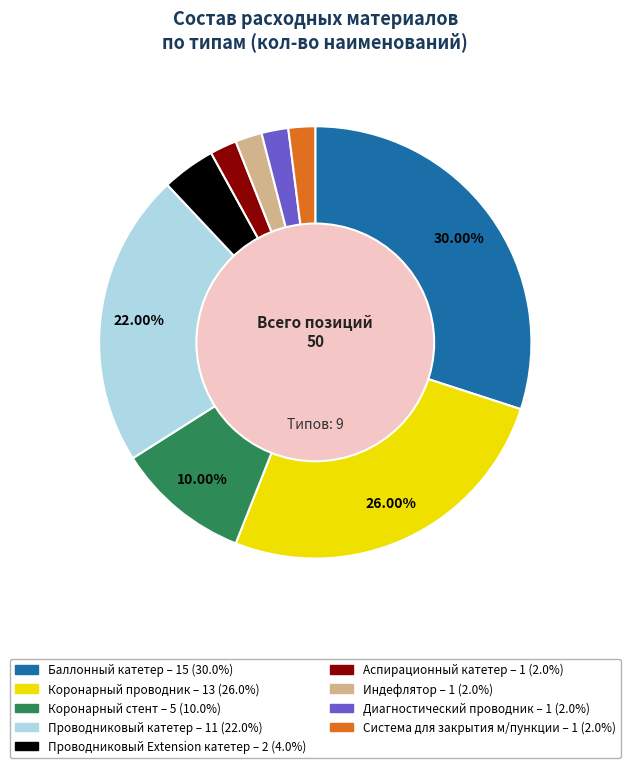

The Баллонный катетер slice represents 42% of the pie. True or false?

False